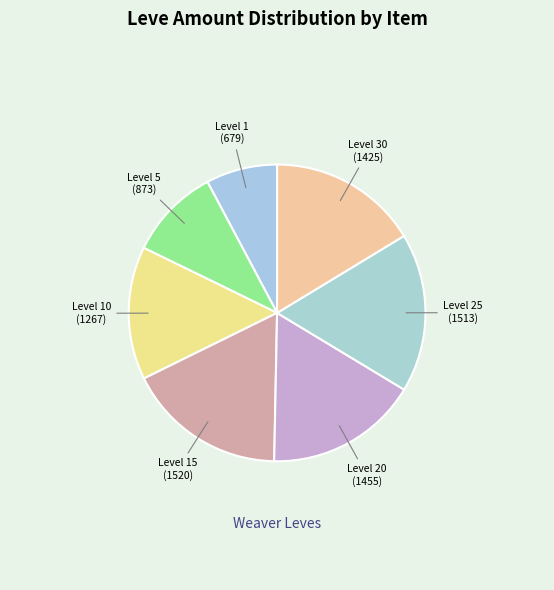

Is there any slice that represents more than half of the pie?

No